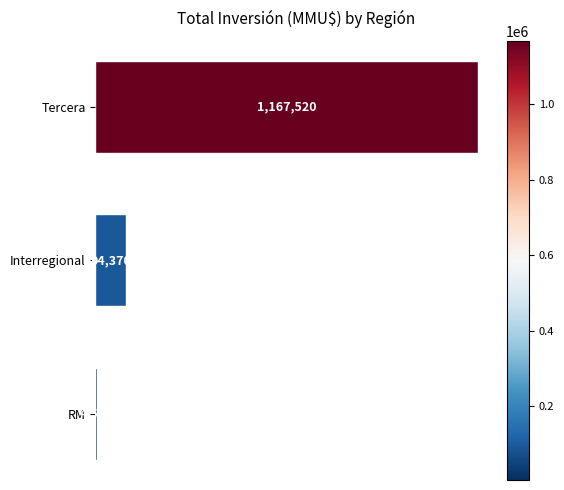

Which category has the lowest value across all series?

RM